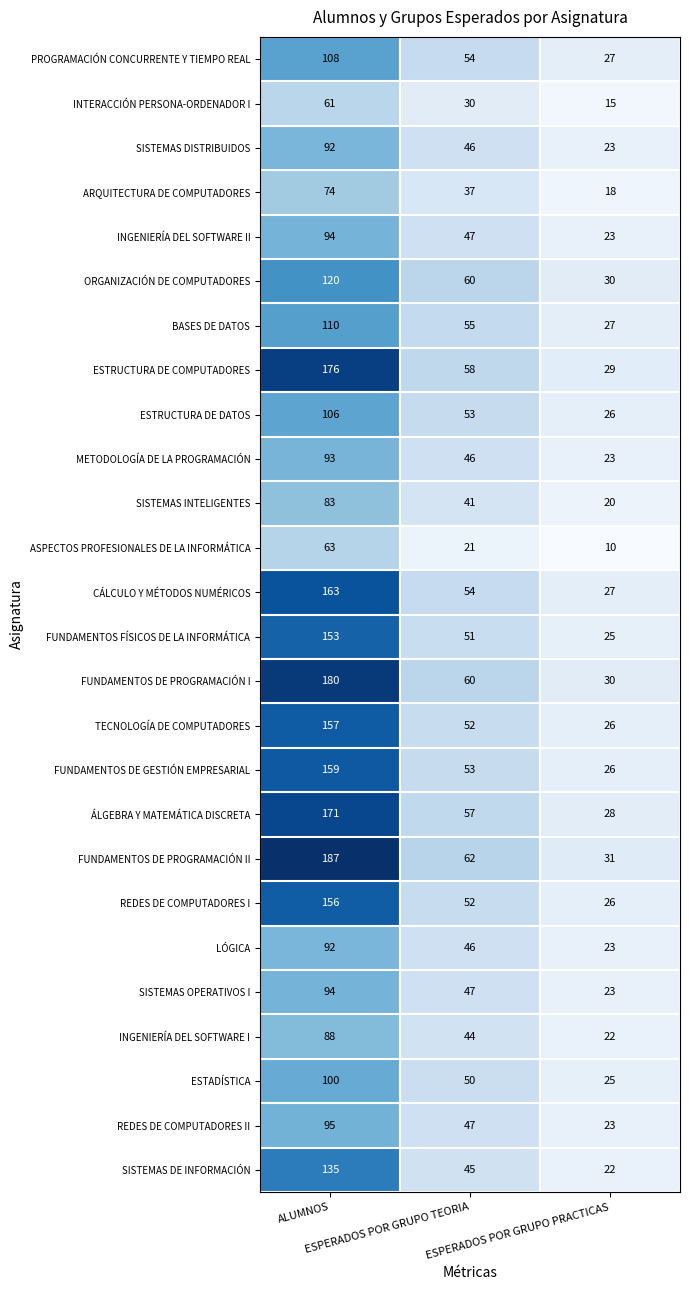

What is the maximum value for ORGANIZACIÓN DE COMPUTADORES?

120